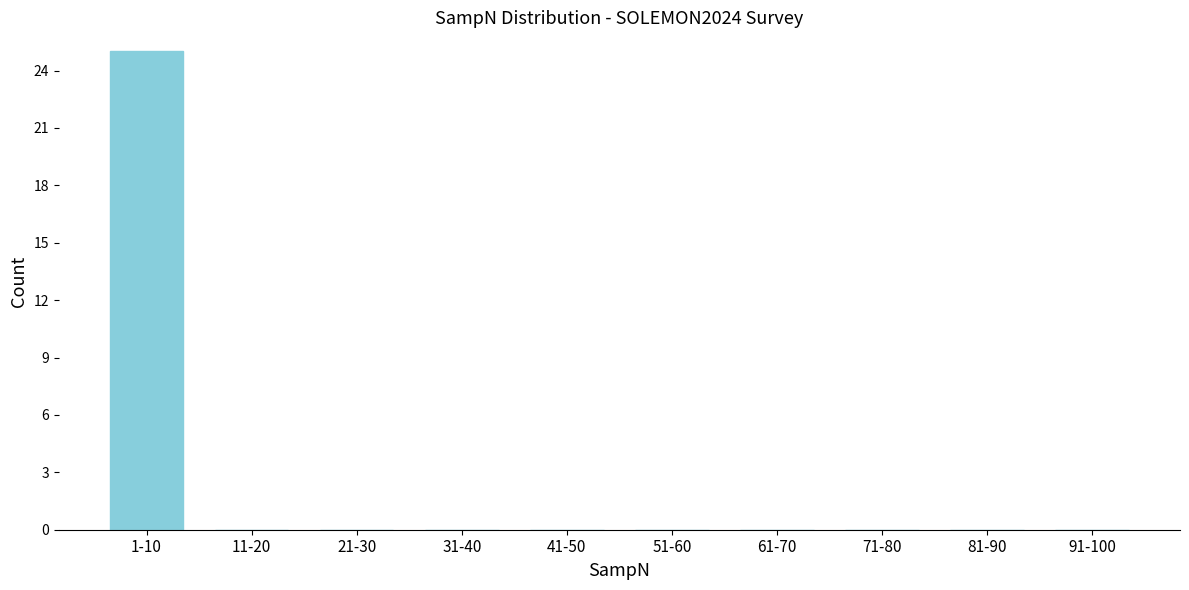

Reading left to right, list all the values displayed in this chart.

1-10=25	11-20=0	21-30=0	31-40=0	41-50=0	51-60=0	61-70=0	71-80=0	81-90=0	91-100=0